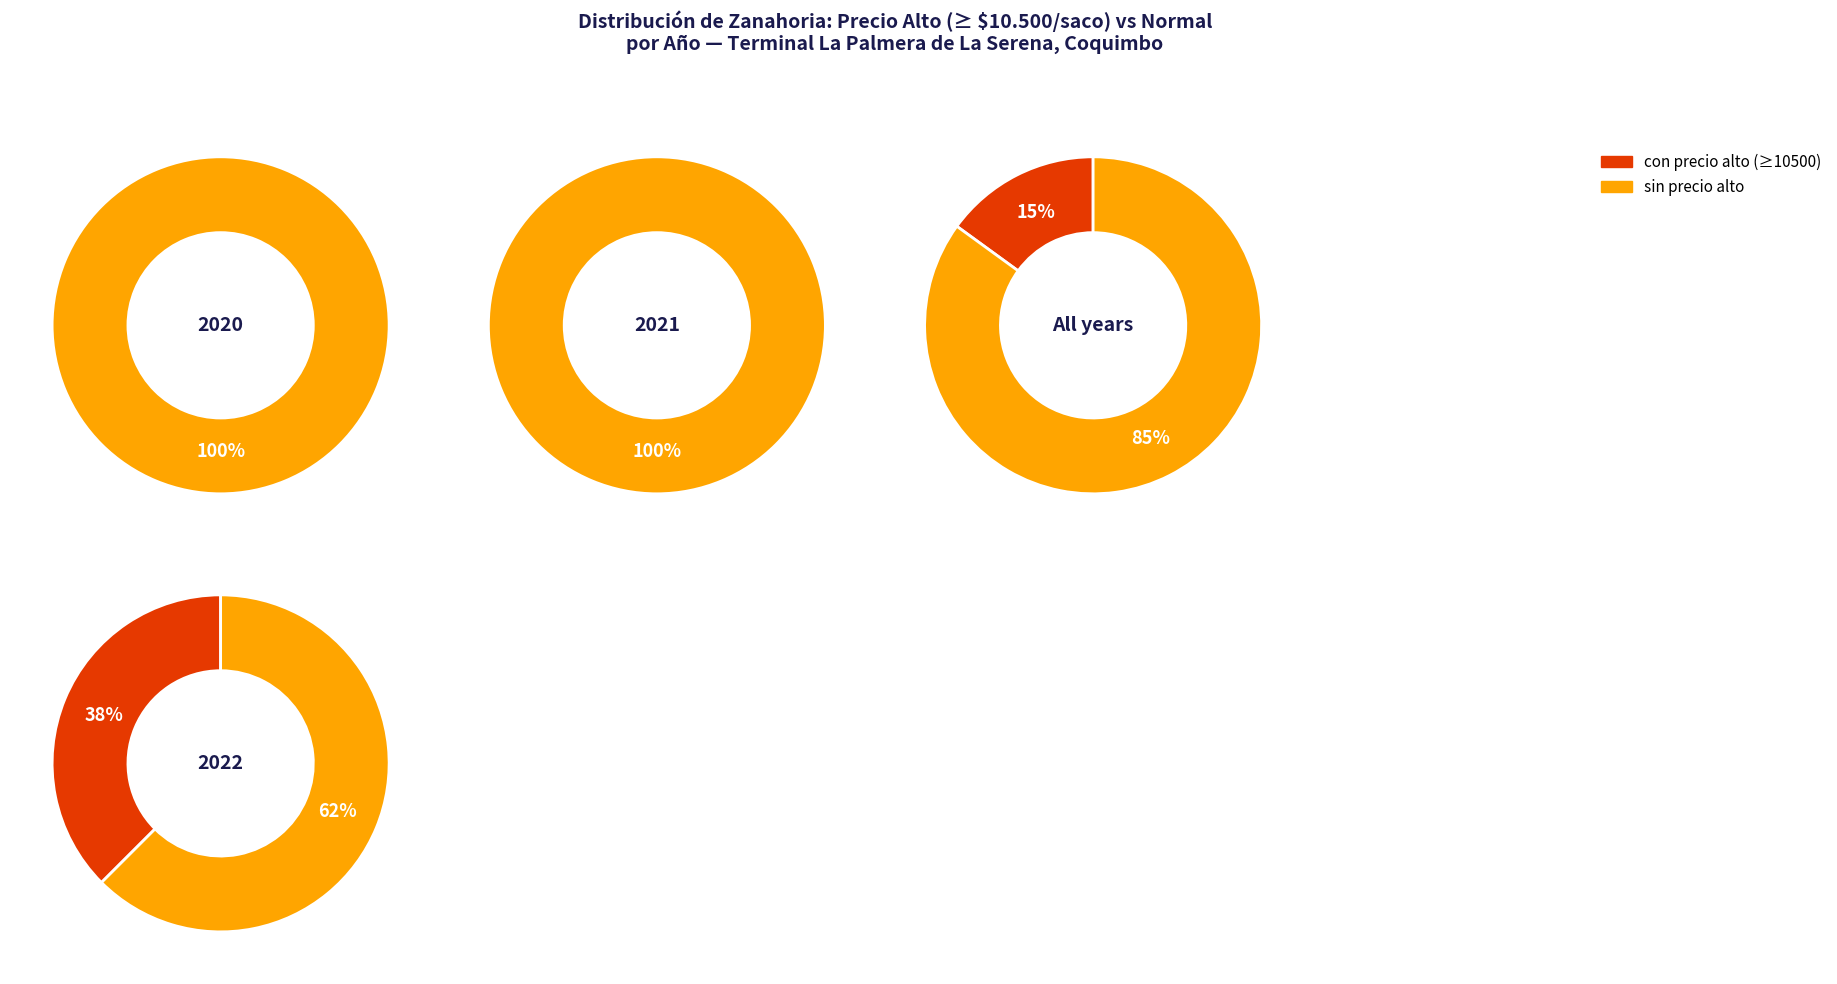

Does 28 account for over 50% of the chart?

No